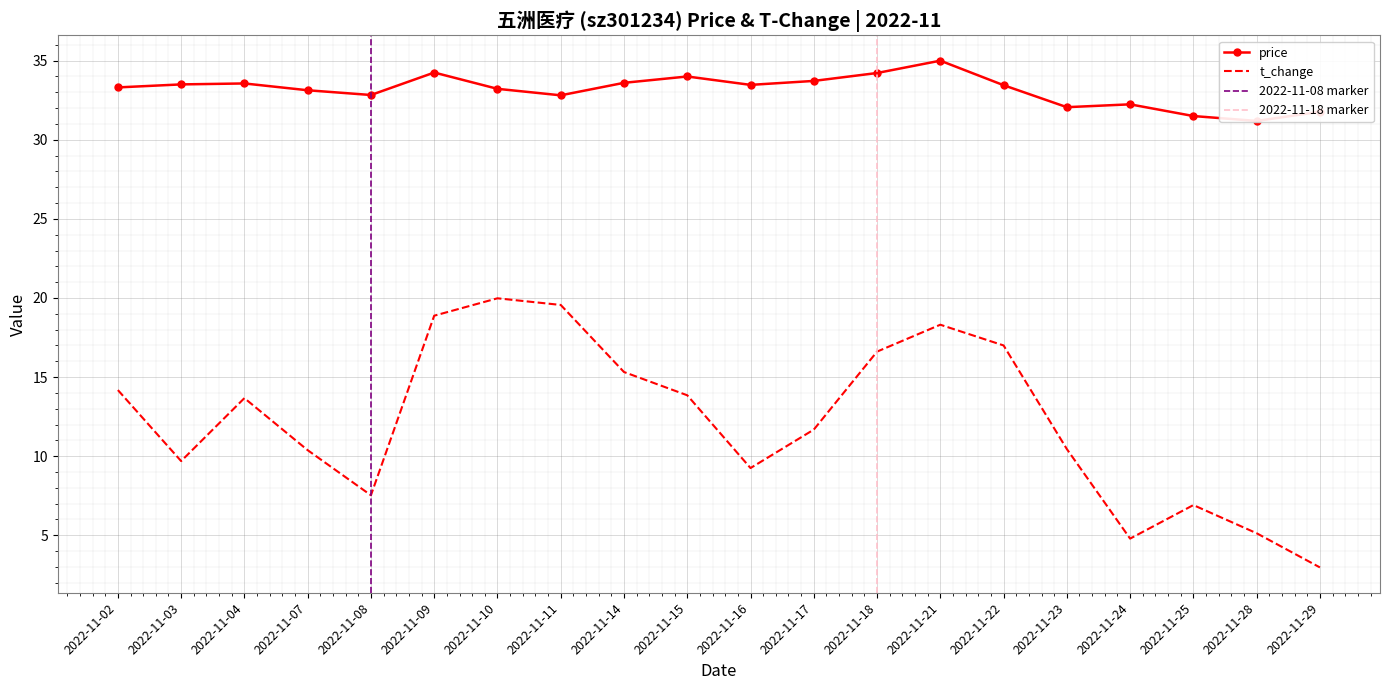

Where is the first local minimum for t_change?

2022-11-03